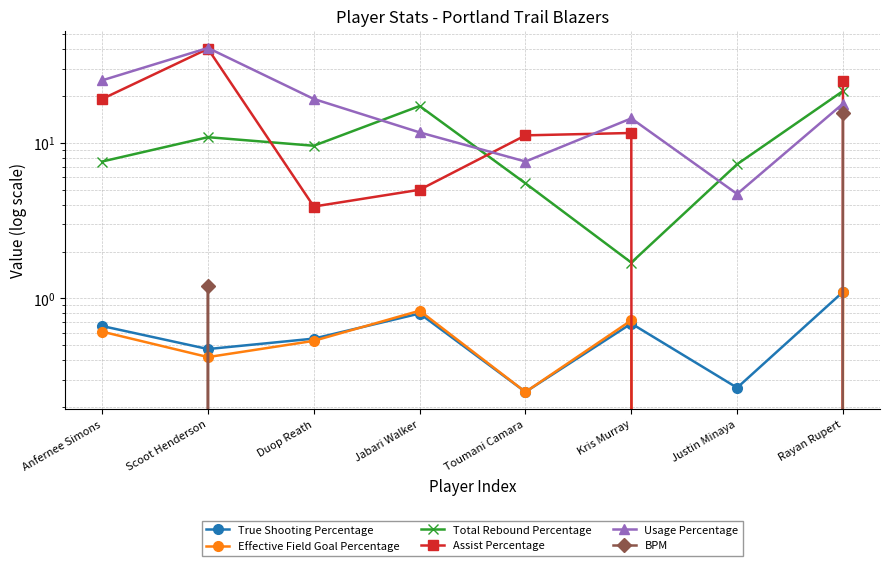

How many intersections are there between Total Rebound Percentage and Usage Percentage?

3